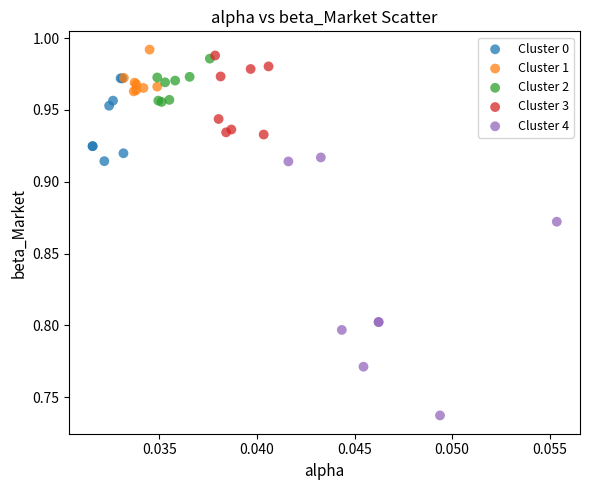

What are all the series names shown in the legend?

Cluster 0, Cluster 1, Cluster 2, Cluster 3, Cluster 4